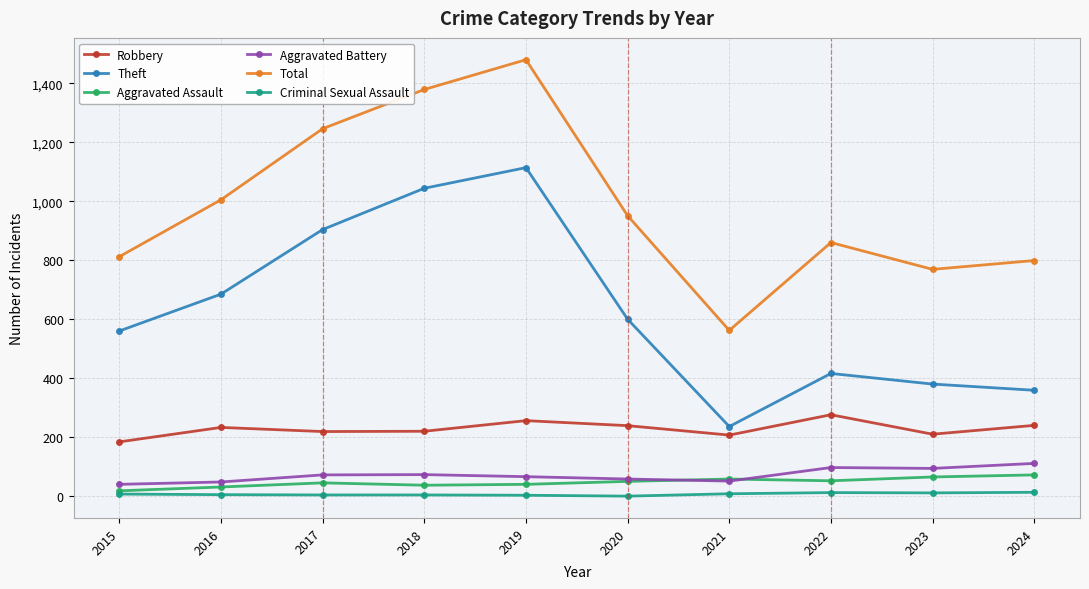

Which series changed the most between 2021 and 2024?

Total